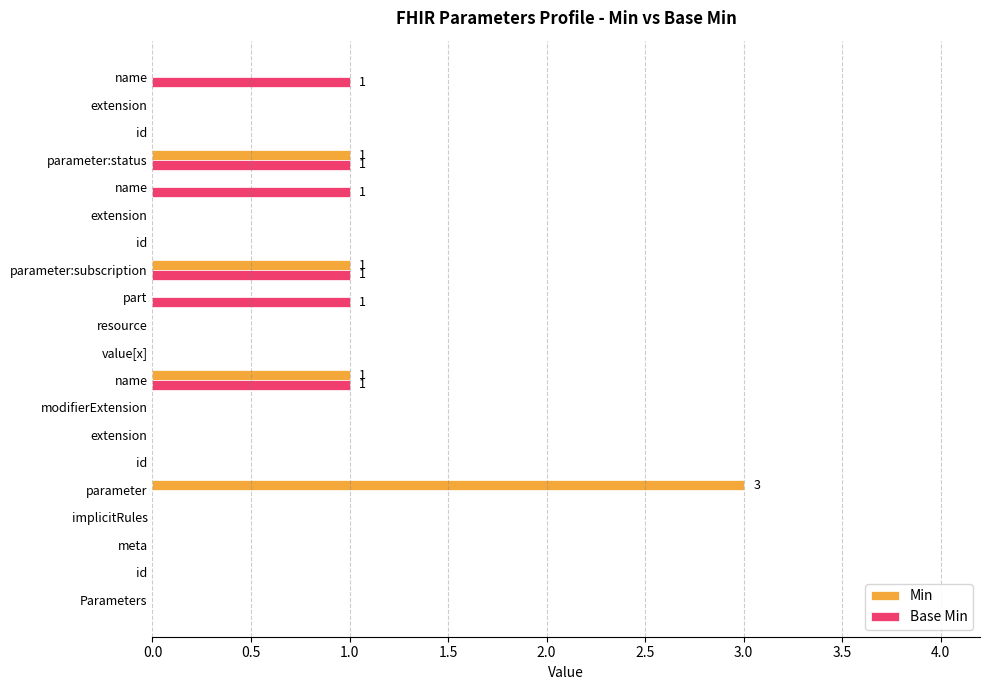

What is the sum of all Min values?

6